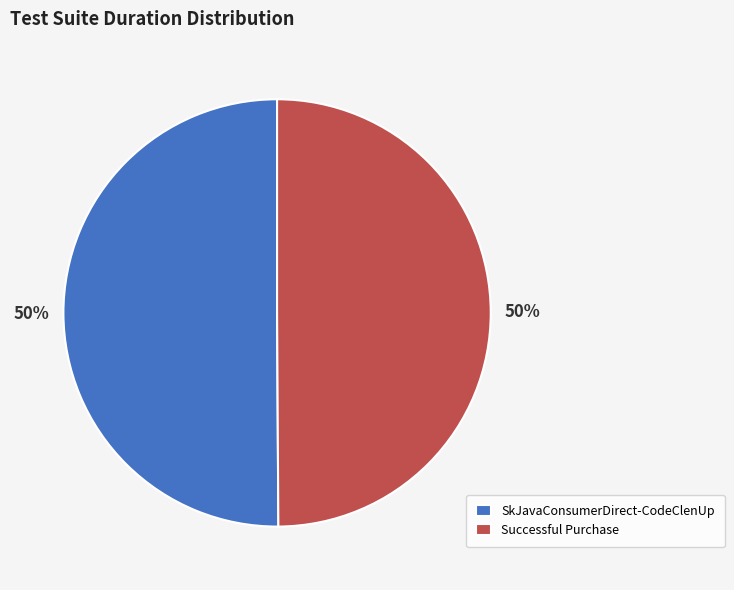

To the nearest percent, what is the average slice percentage?

50%